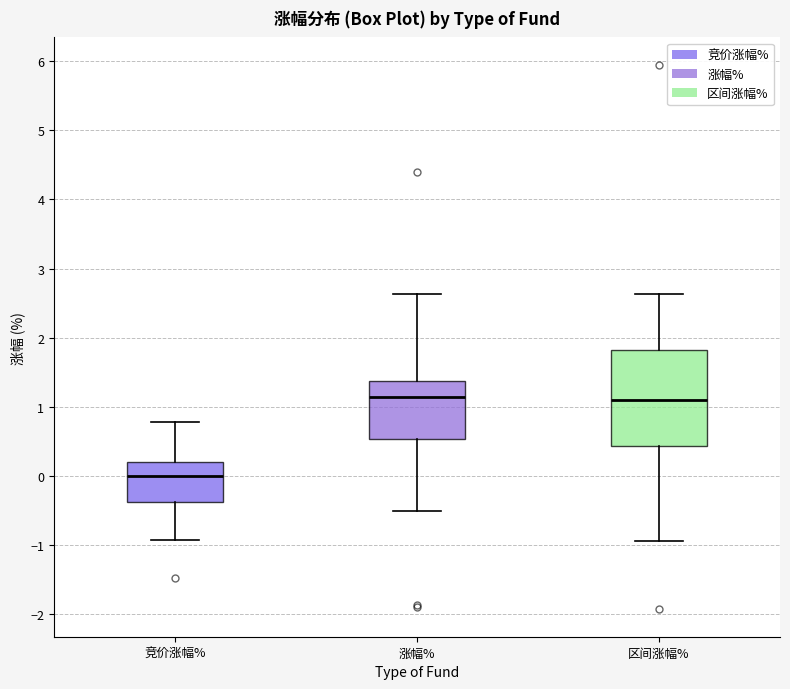

Reading left to right, transcribe this box plot: for each box, give where its median line is, the range the box spans, and where its two whiskers end, as read against the y-axis. The values are not printed on the chart, so give them approximately, as read against the axis.

竞价涨幅%: median 0.0, box -0.4 to 0.2, whiskers -0.9 to 0.8
涨幅%: median 1.2, box 0.5 to 1.4, whiskers -0.5 to 2.6
区间涨幅%: median 1.1, box 0.4 to 1.8, whiskers -0.9 to 2.6